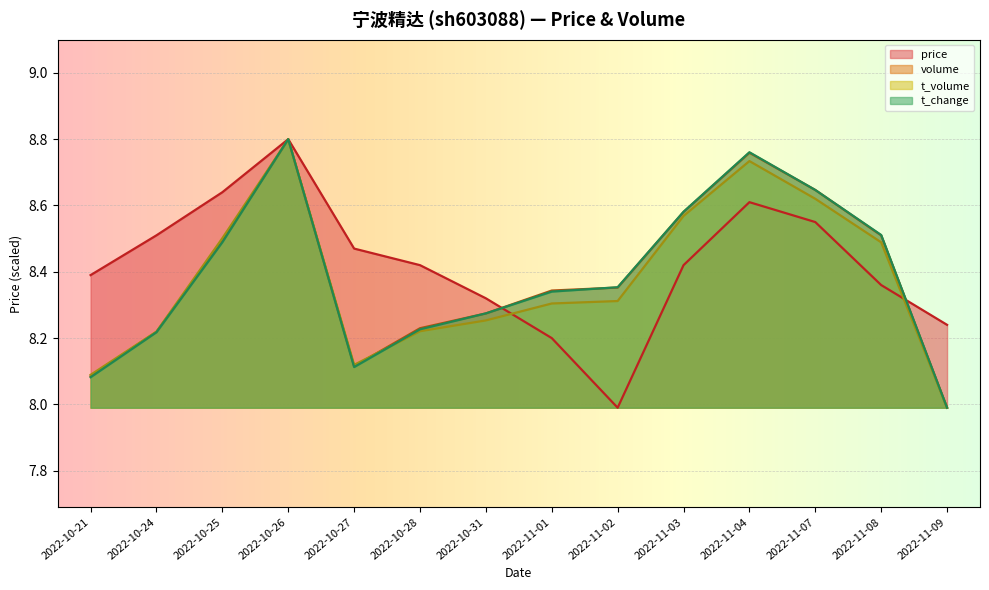

What is the value of the price point at the 8th from the left?

8.2